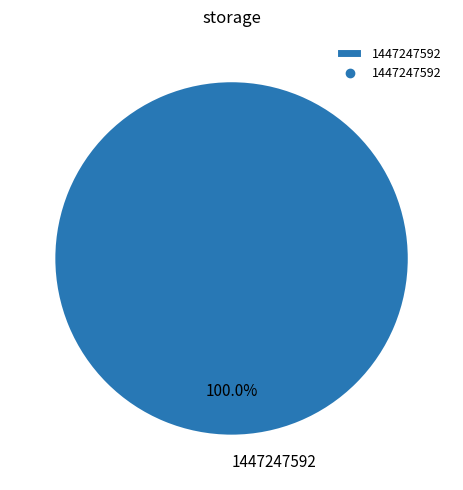

Rank the categories by value from lowest to highest.

1447247592